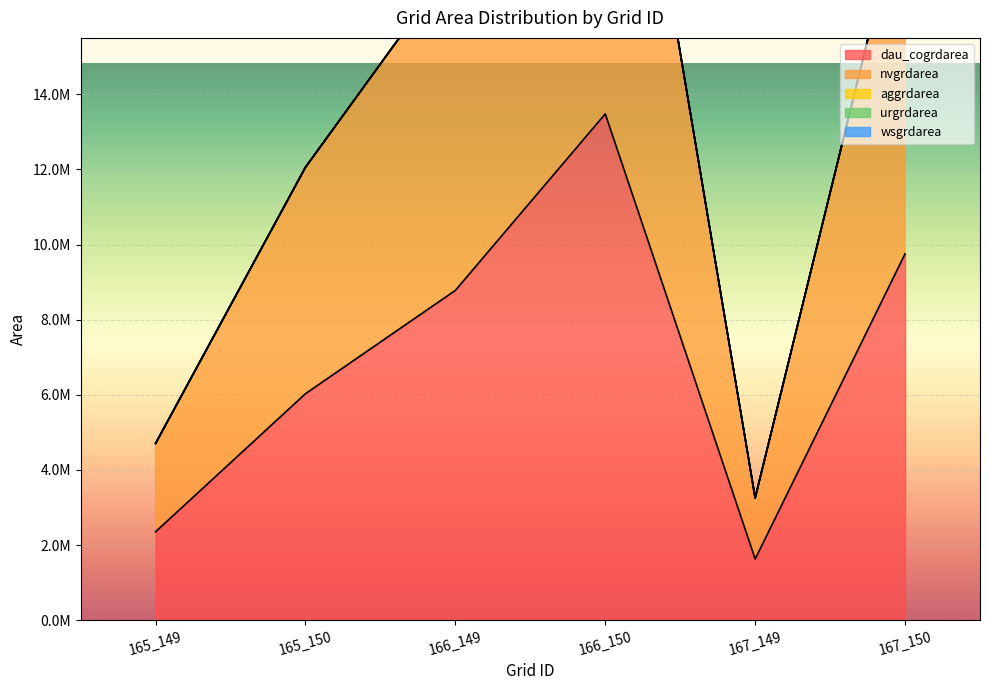

True or false: aggrdarea and dau_cogrdarea cross at least once.

False